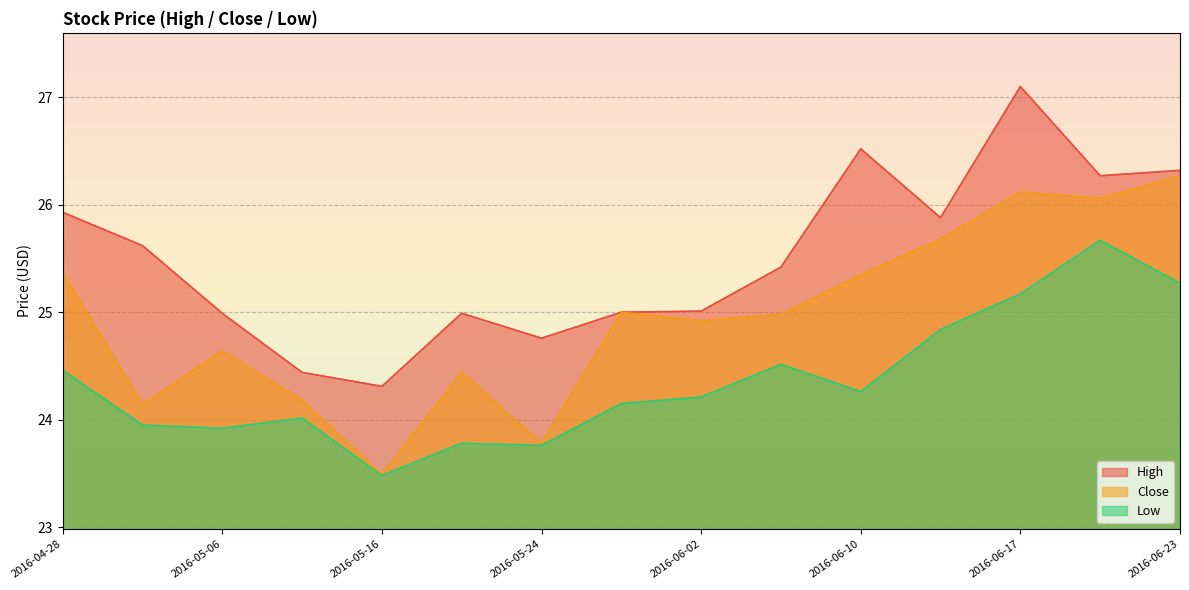

Which category has the lowest value across all series?

2016-05-16